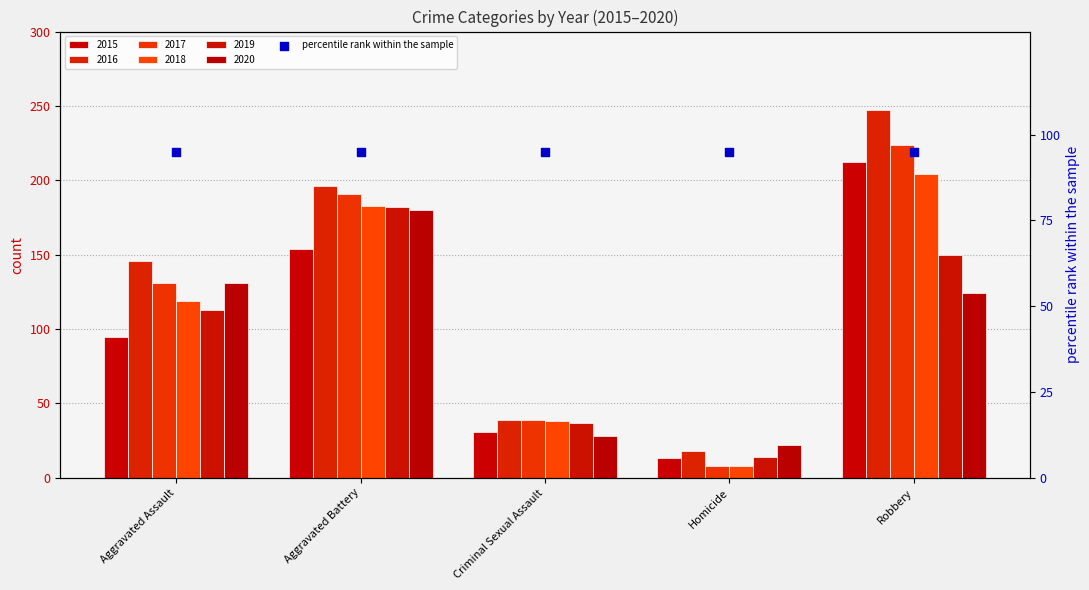

Which series has the largest total across all categories?

2016